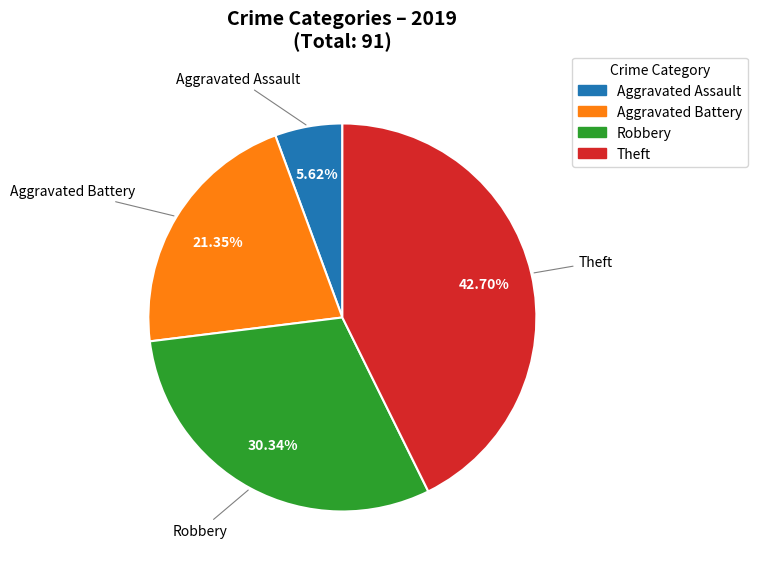

Does any single category account for the majority?

No